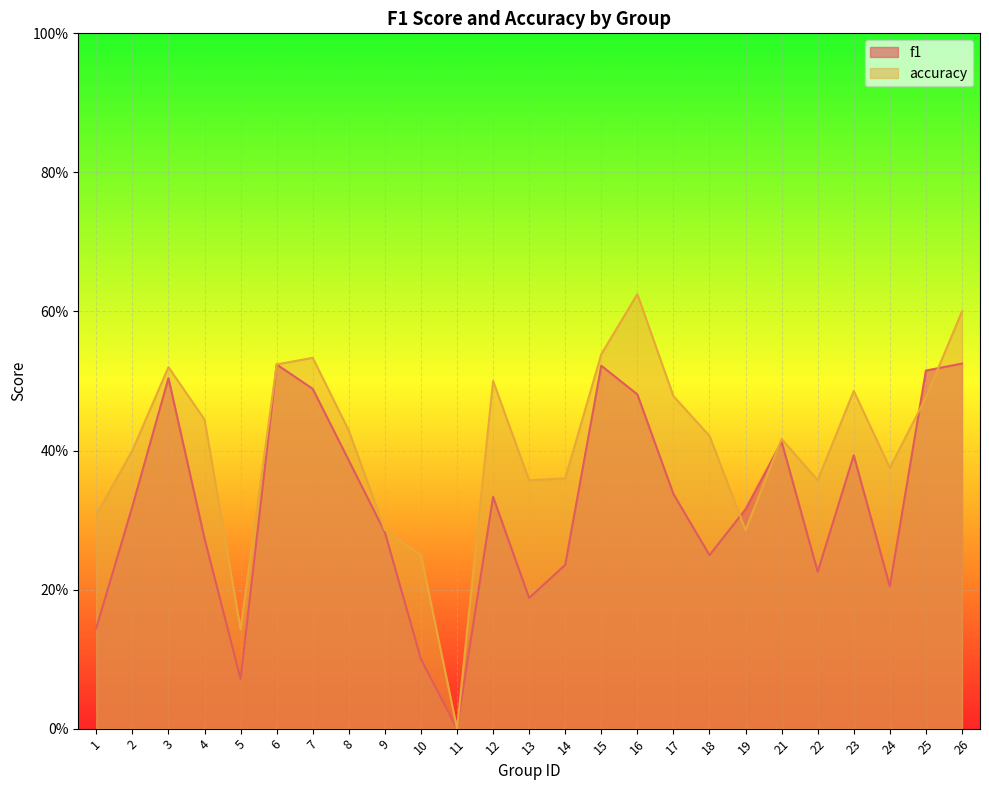

Which series ends up on top after the final intersection of accuracy and f1?

accuracy